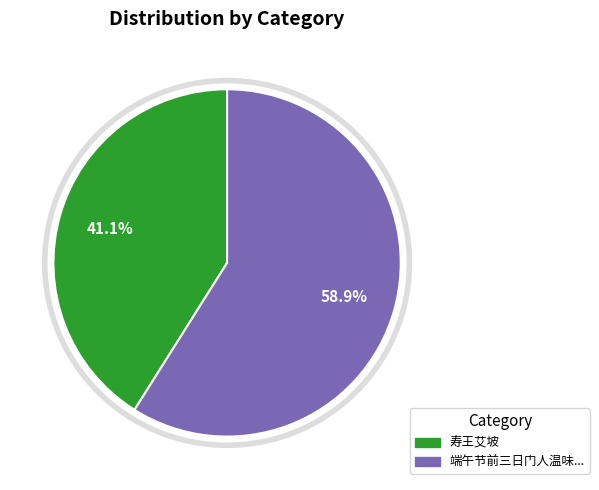

Count the number of slices in the pie.

2